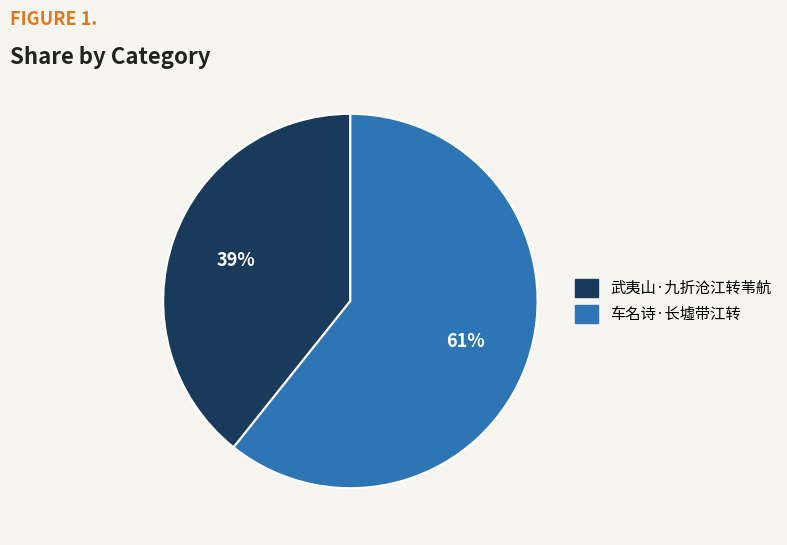

To the nearest percent, what portion does 武夷山·九折沧江转苇航 represent?

39%